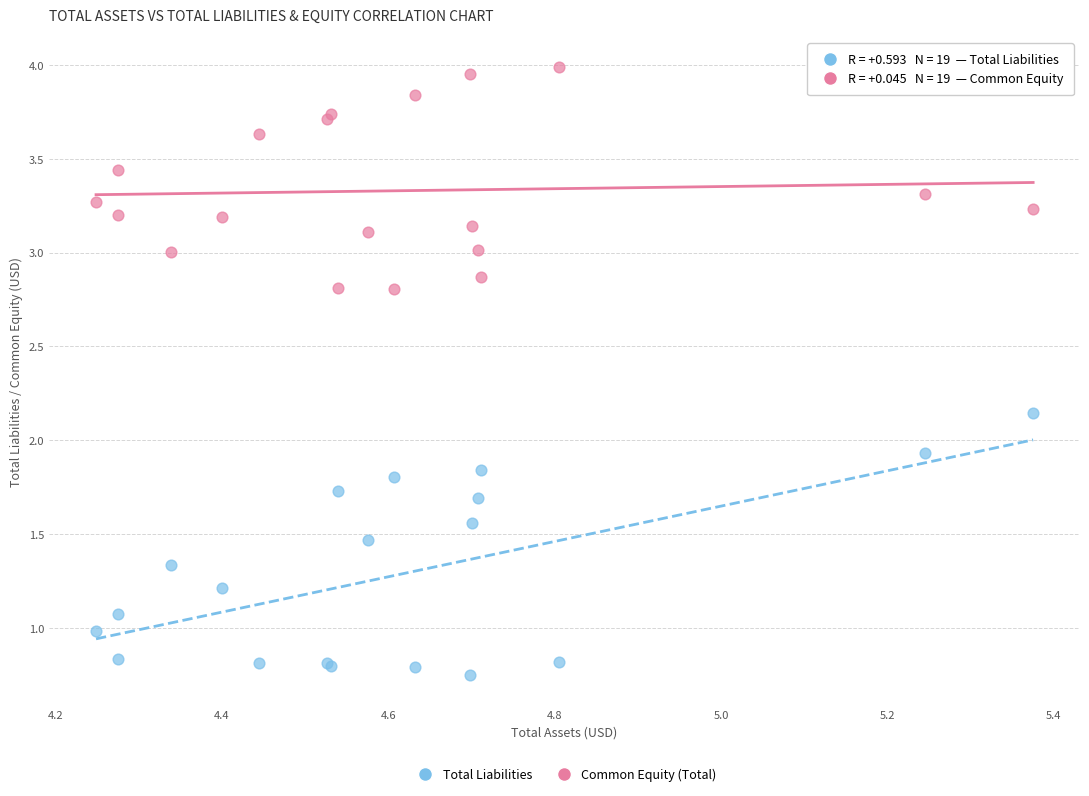

Across all series, what Y value is closest to 2?

1.9